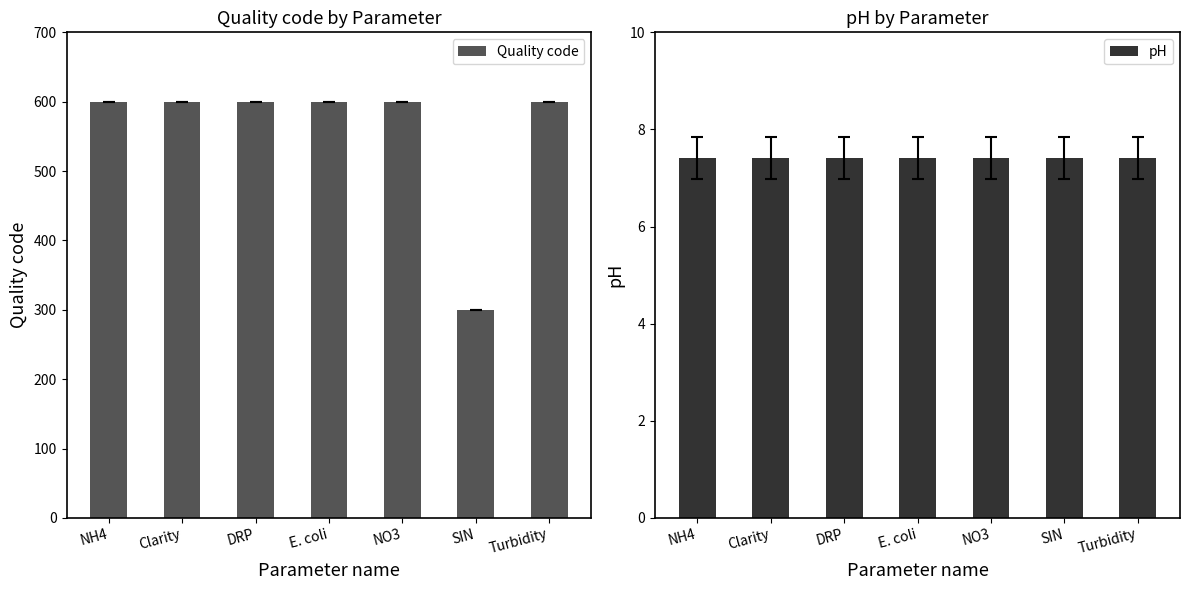

What is the value of the pH bar at the 1st from the left?

7.4